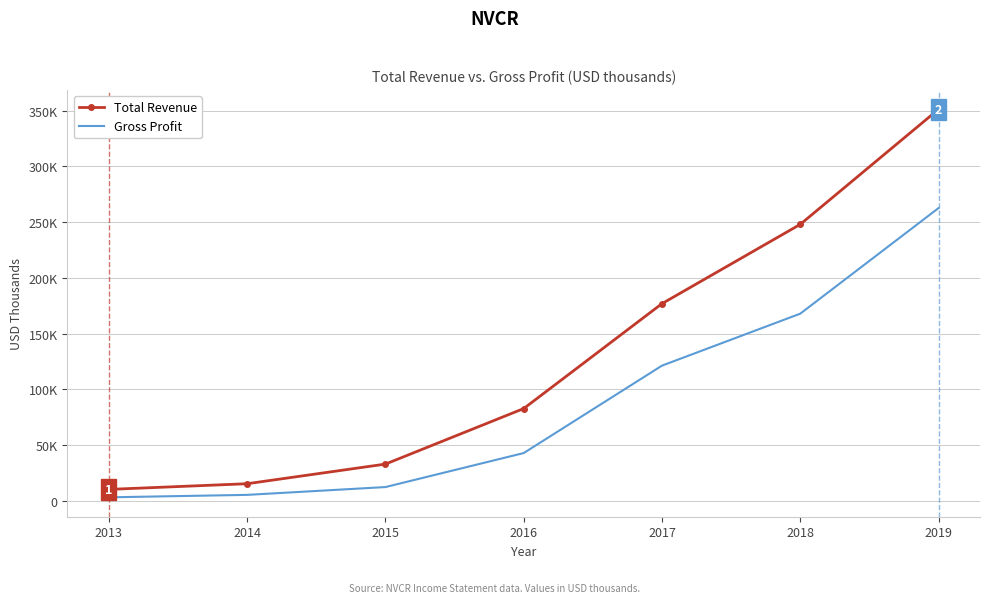

What are all the series names shown in the legend?

Total Revenue, Gross Profit